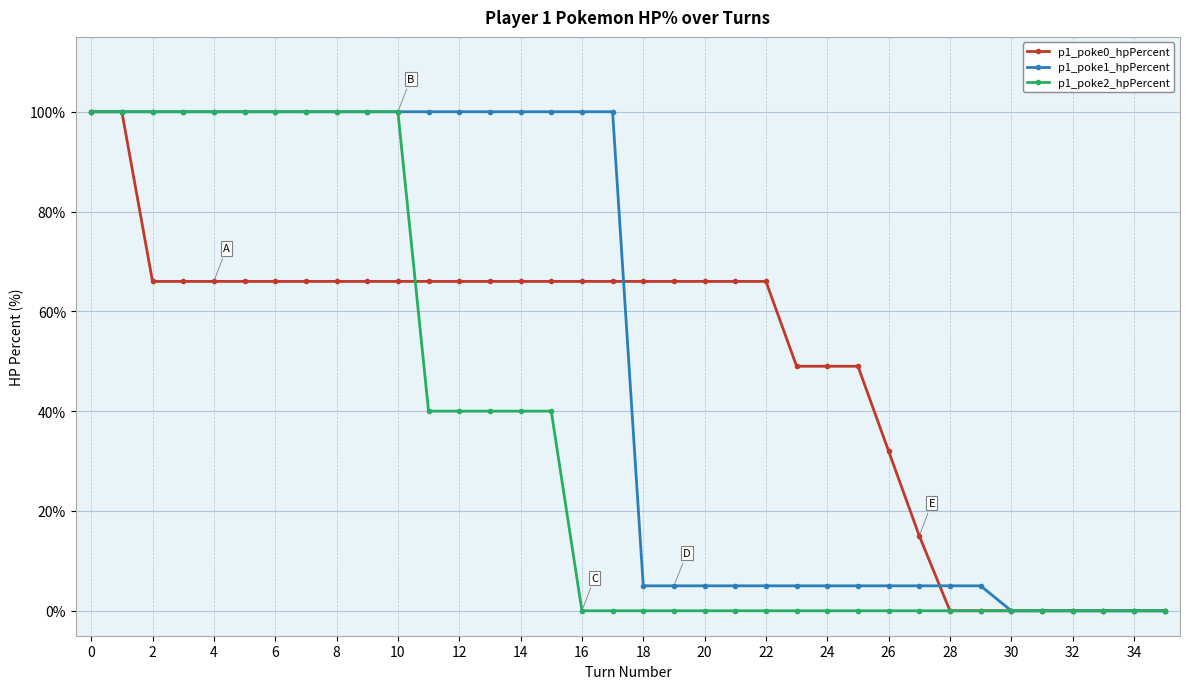

At how many categories does at least one series exceed 89?

18